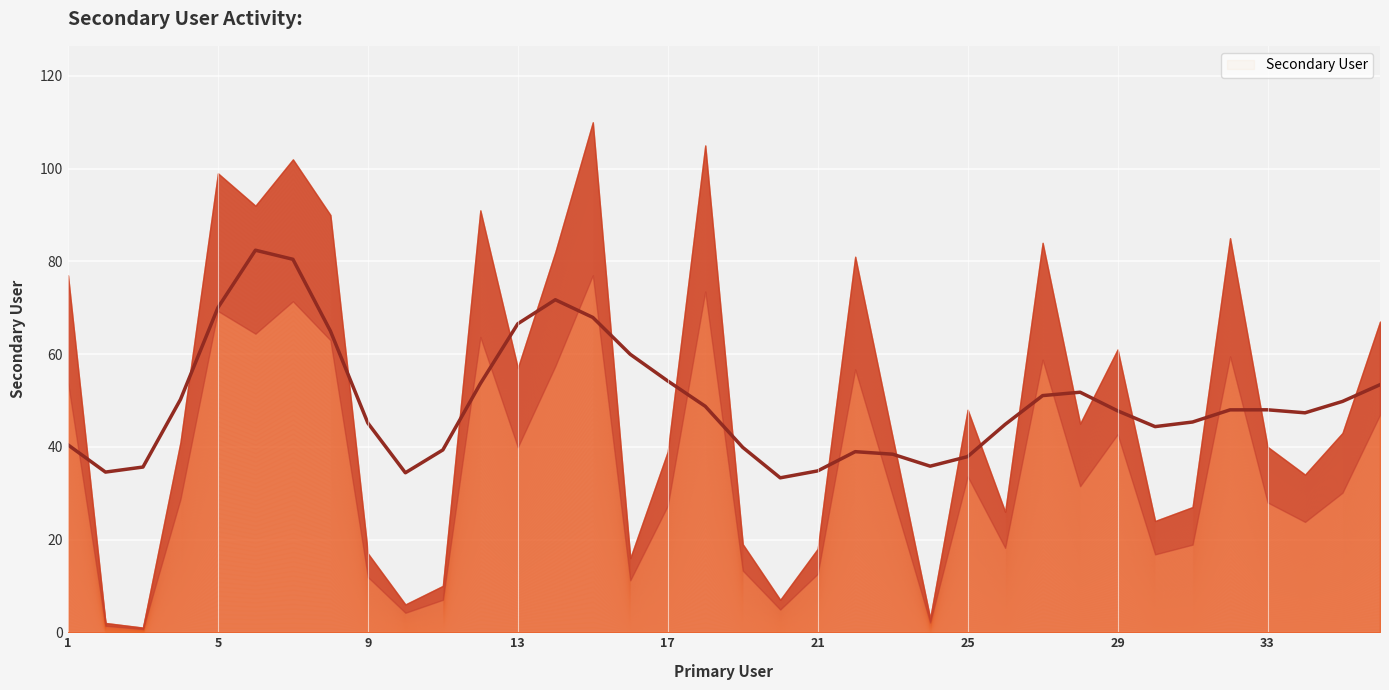

Where is the data nearest to the value 55?

13